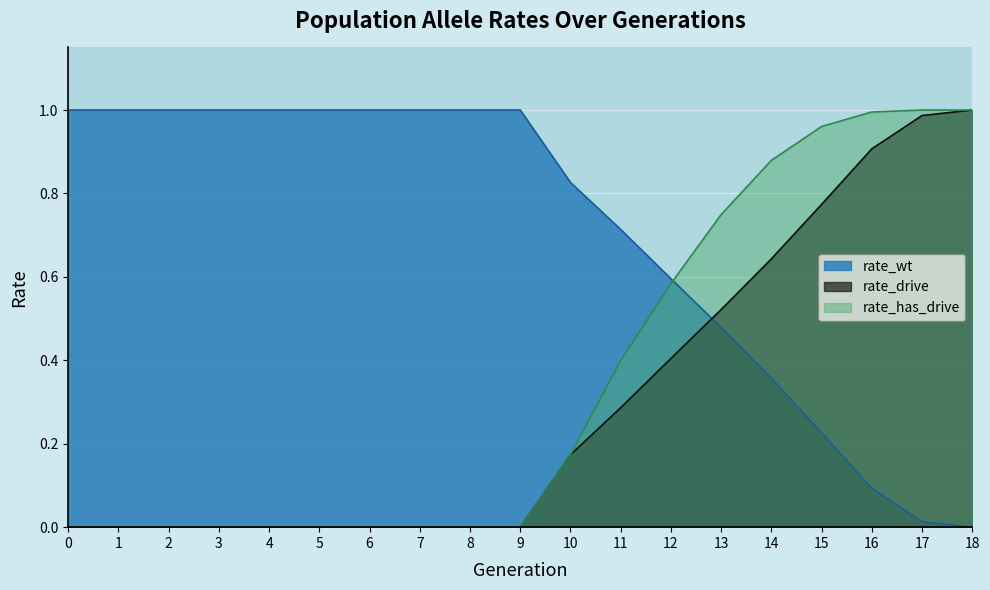

True or false: rate_has_drive and rate_drive cross at least once.

False